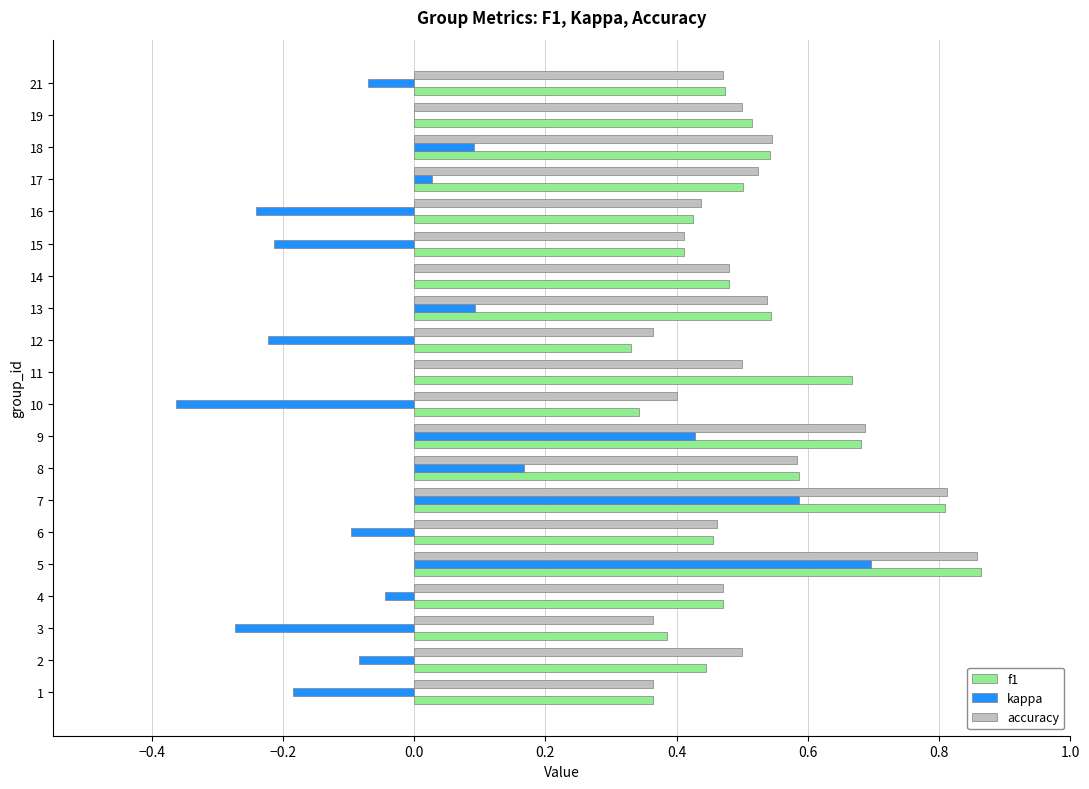

Is the value of accuracy at 6 greater than the value of f1 at 8?

No